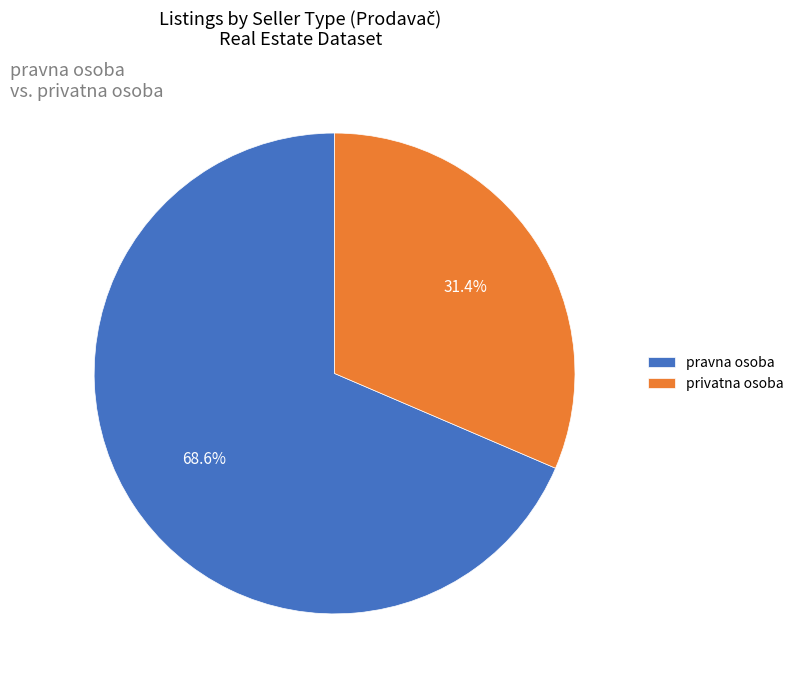

True or false: privatna osoba accounts for 37% of the total.

False